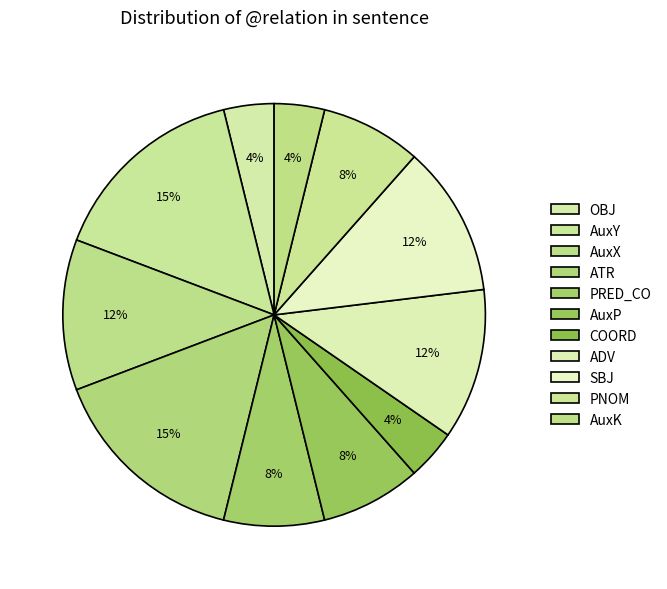

Rank the categories by value from lowest to highest.

OBJ, COORD, AuxK, PRED_CO, AuxP, PNOM, AuxX, ADV, SBJ, AuxY, ATR